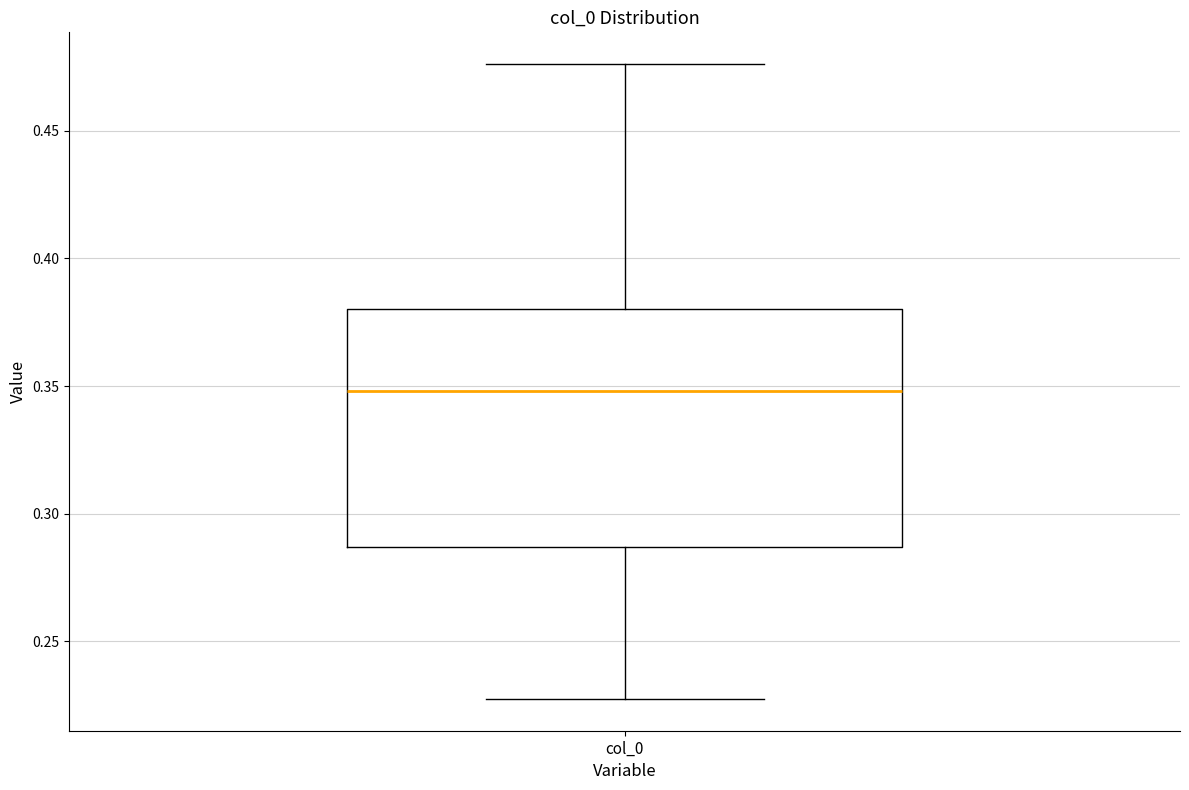

Where is the upper edge of the box for col_0 on the y-axis? The values are not printed on the chart, so give them approximately, as read against the axis.

0.380